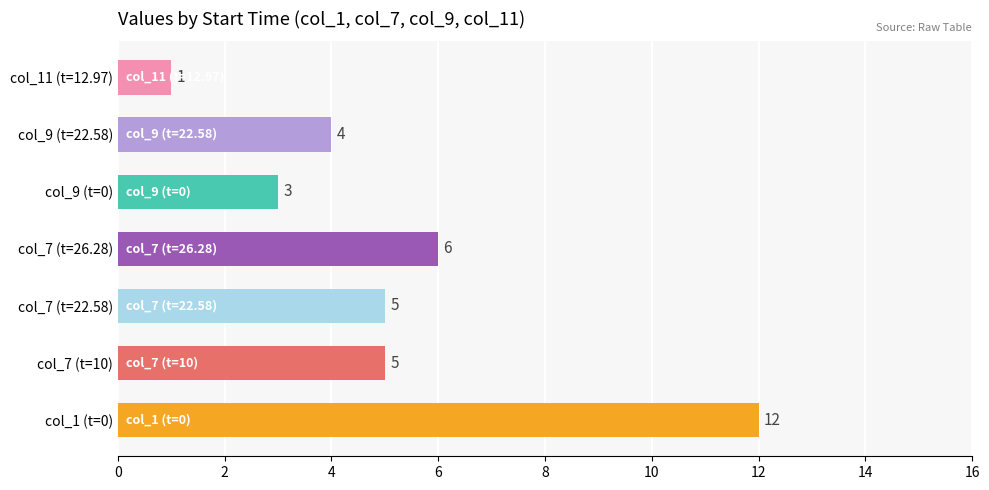

At which label is the value closest to 6?

col_7 (t=26.28)